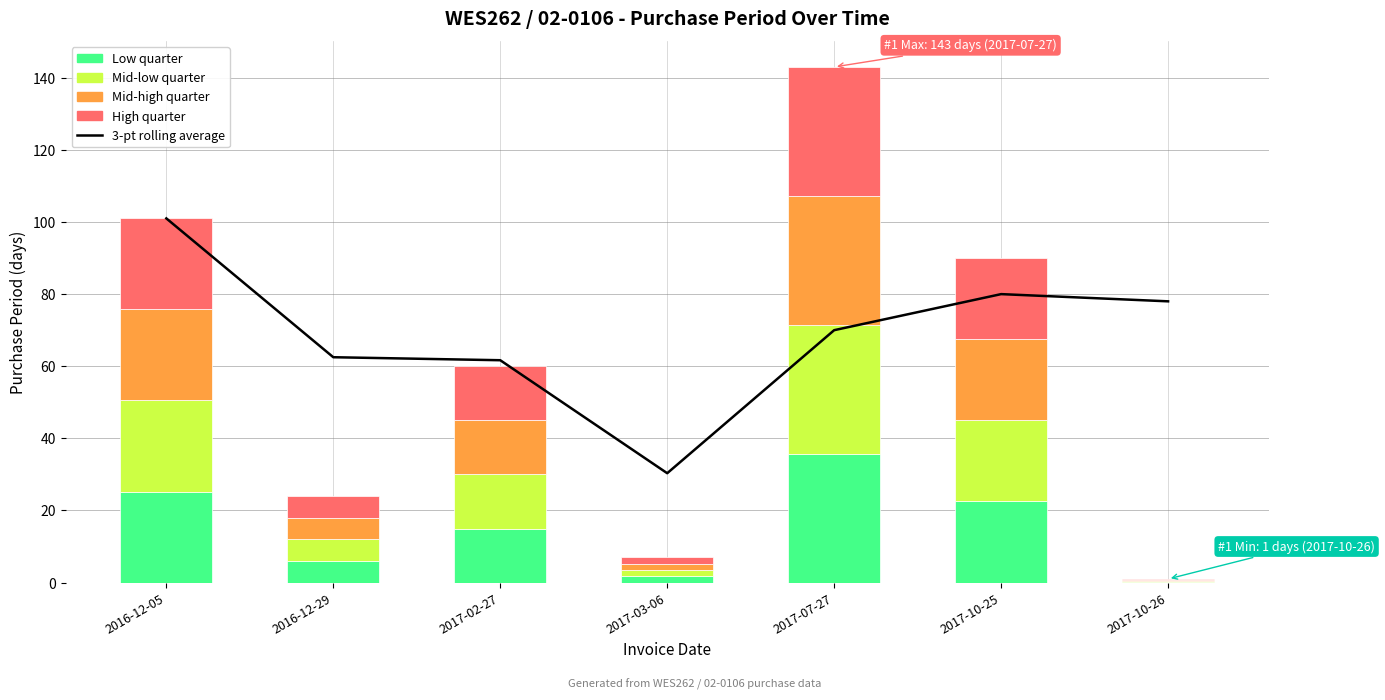

Is it true that the value at 2017-10-26 is 44.7?

False